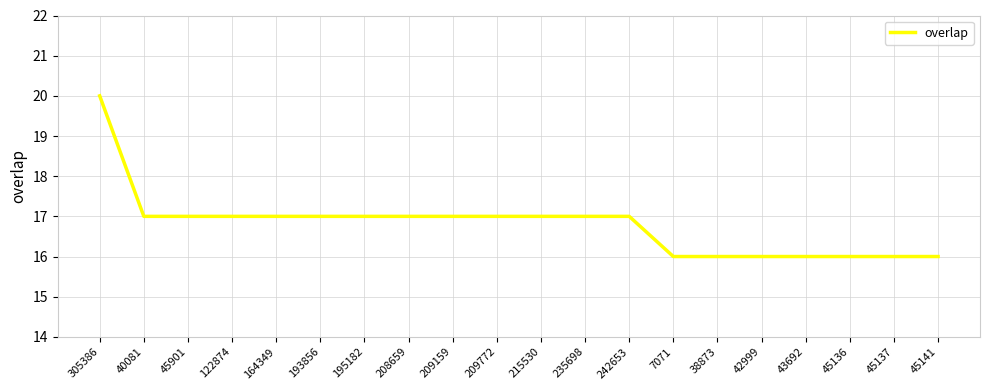

Which has a higher value, 43692 or 209159?

209159